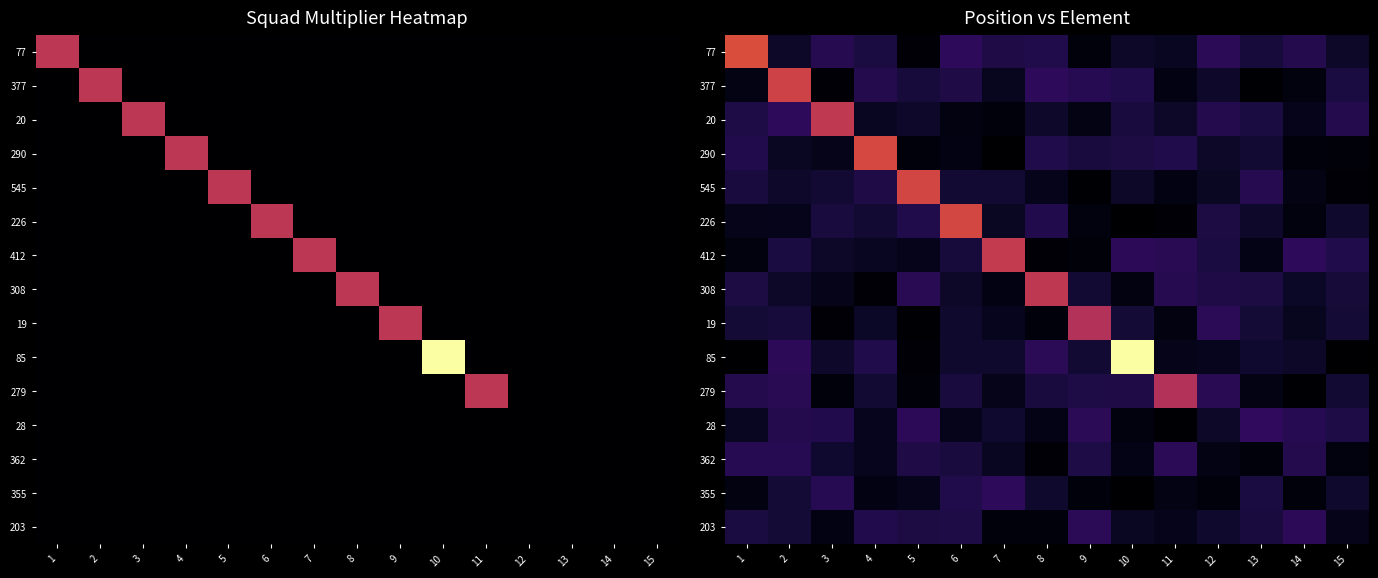

Rank the series at 13 from highest to lowest value.

28, 545, 308, 20, 355, 203, 77, 19, 290, 85, 226, 412, 279, 362, 377